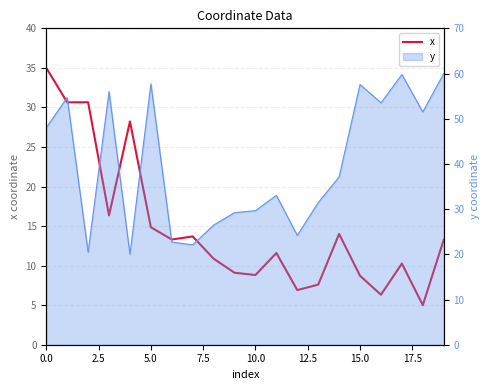

What is the average value?

14.8